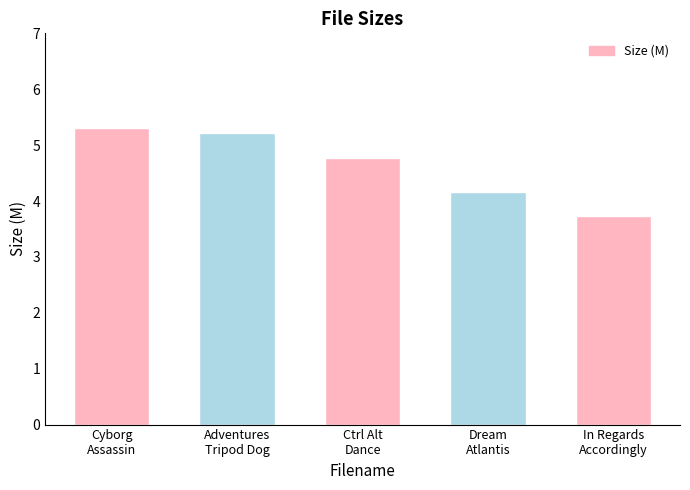

What is the label of the 3rd bar from the left?

Ctrl Alt
Dance